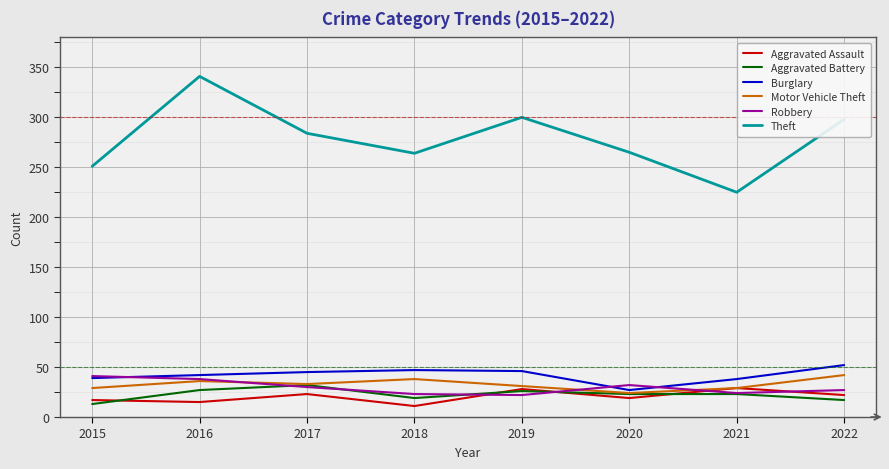

At which label is Theft closest to 283?

2017